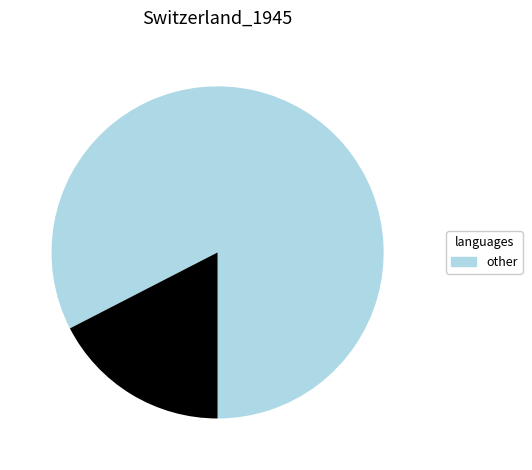

How many segments does this pie chart have?

2